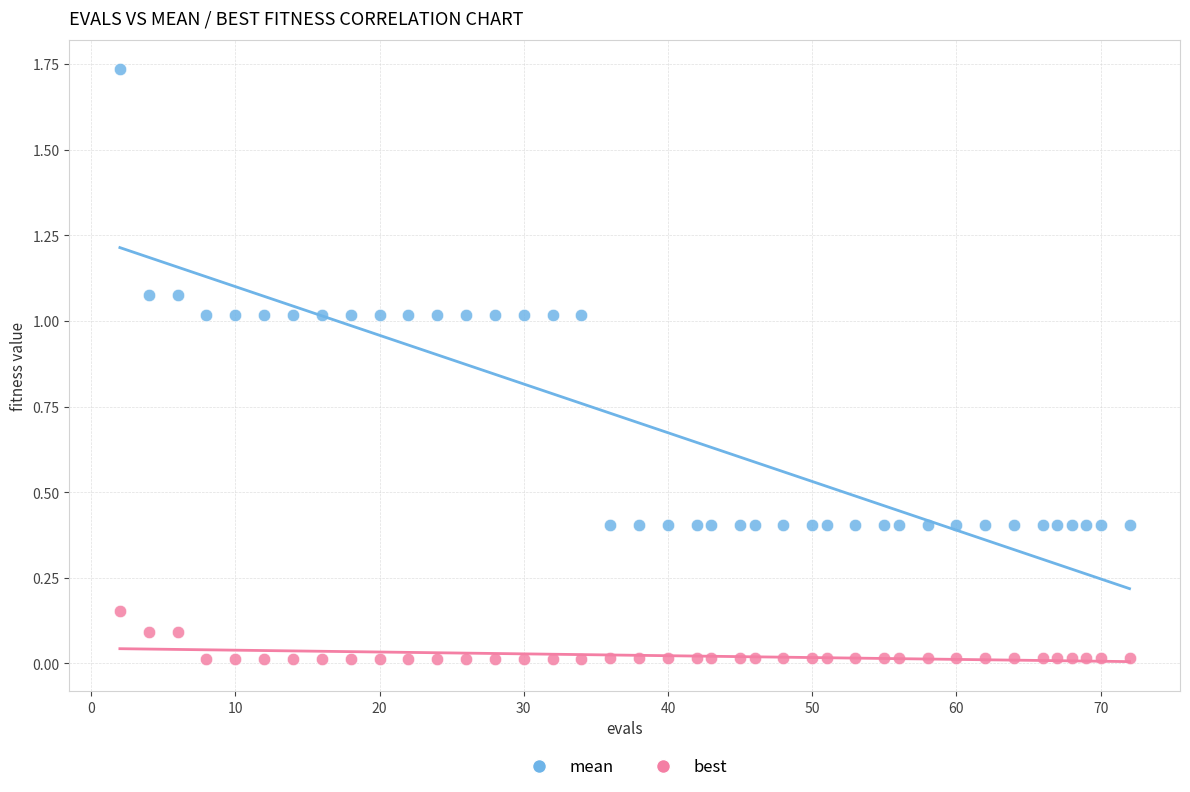

Which series has the largest Y range (max minus min)?

mean